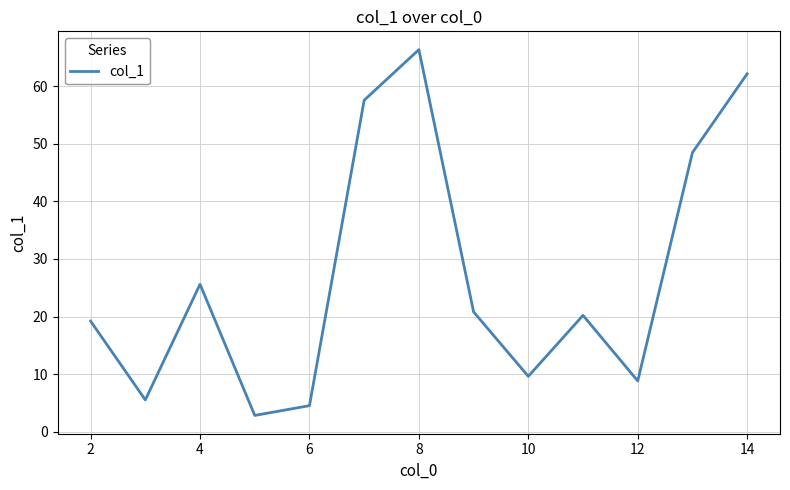

What is the smallest value displayed?

2.8